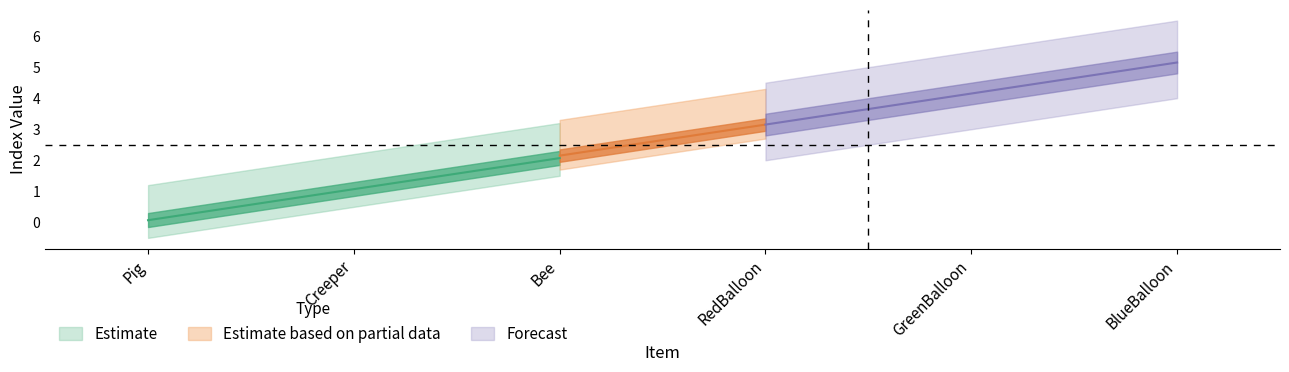

What is the ratio of the value at Creeper to the value at GreenBalloon?

0.2